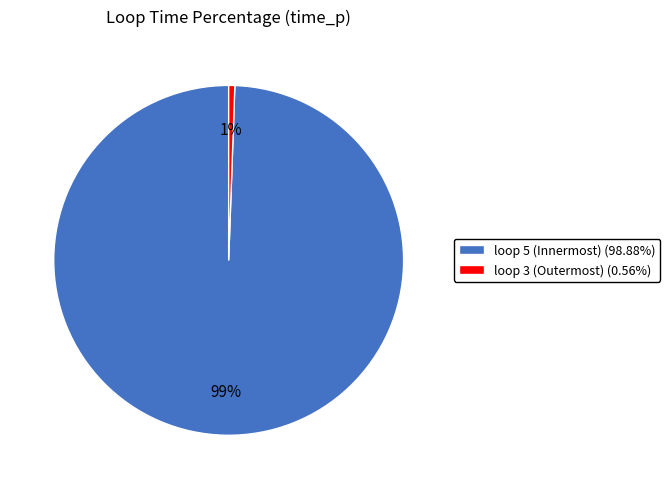

Which has a higher value, loop 3 (Outermost) or loop 5 (Innermost)?

loop 5 (Innermost)